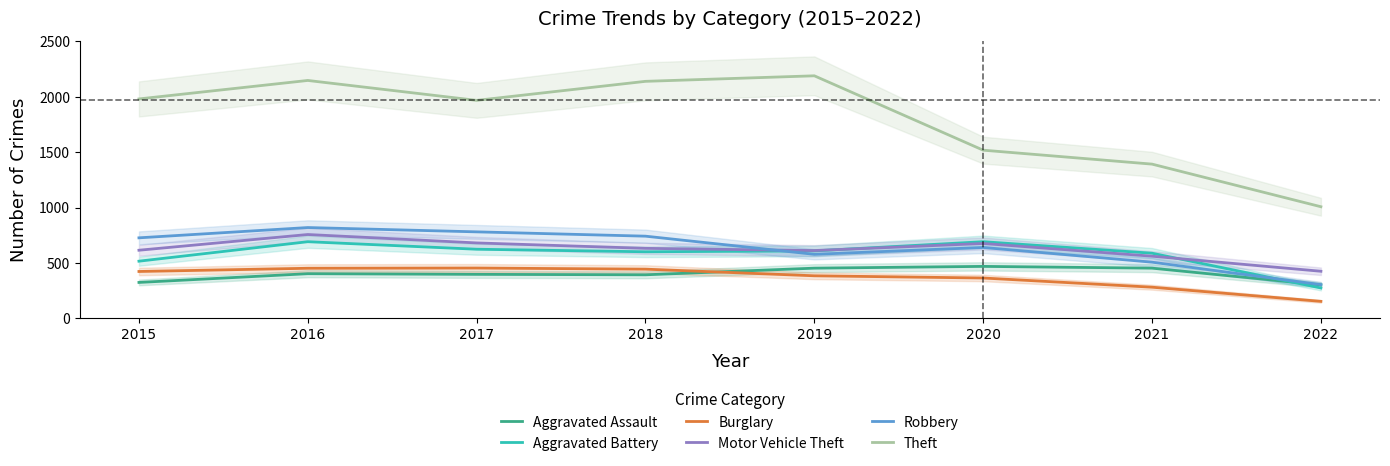

What is the highest value of the Burglary series?

453